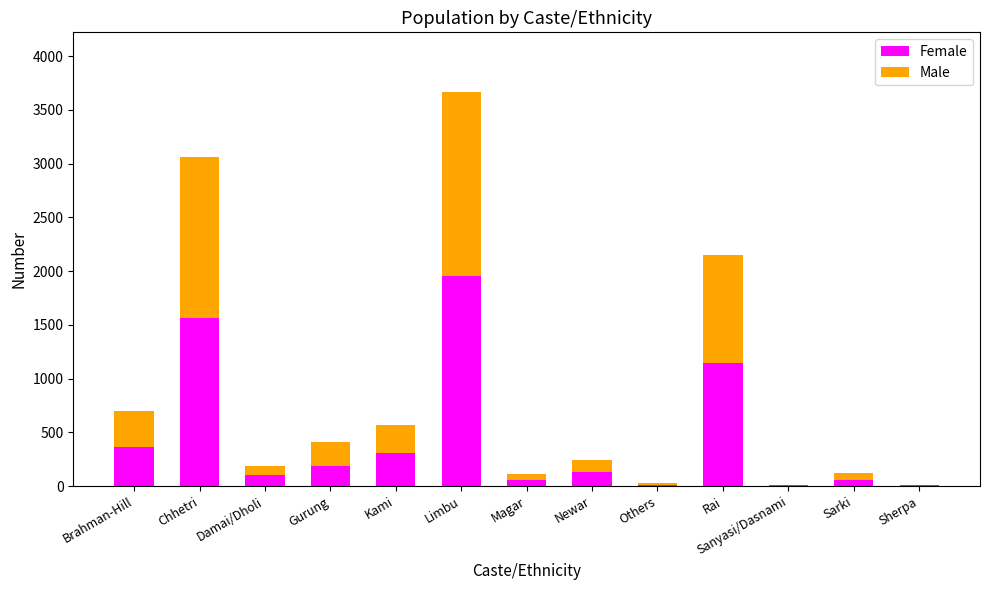

Which category has the highest value in the Female series?

Limbu